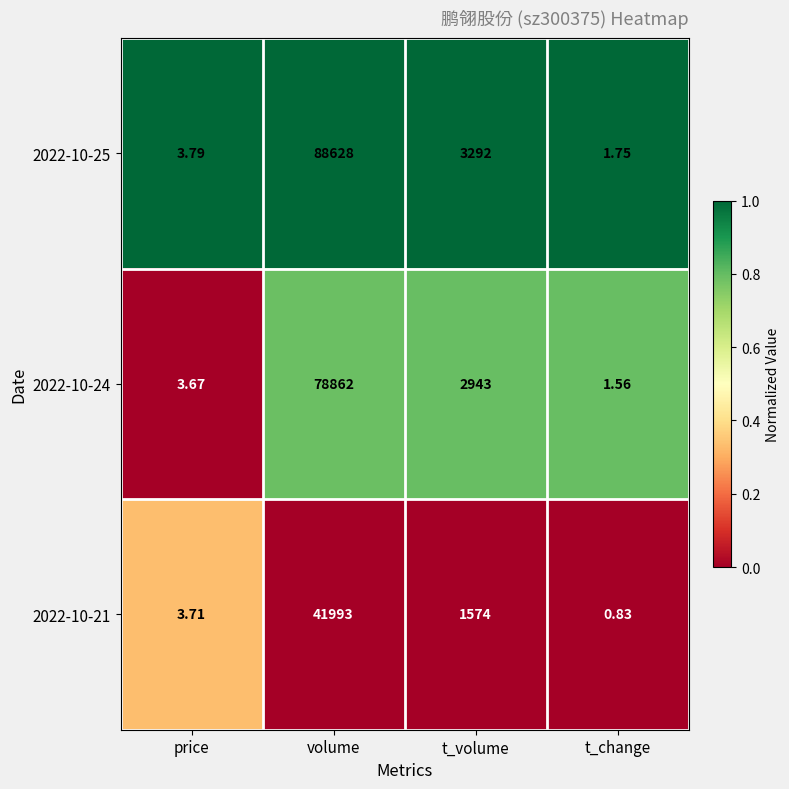

Rank the series at t_volume from highest to lowest value.

2022-10-25, 2022-10-24, 2022-10-21